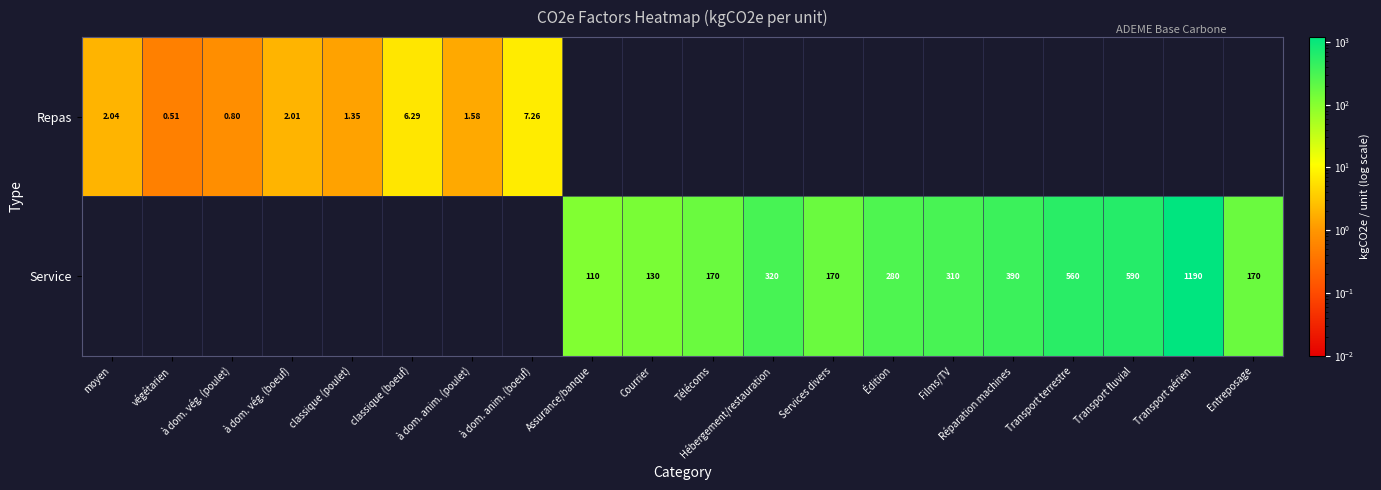

Is the value of Repas at à dom. anim. (poulet) greater than the value of Service at Réparation machines?

No